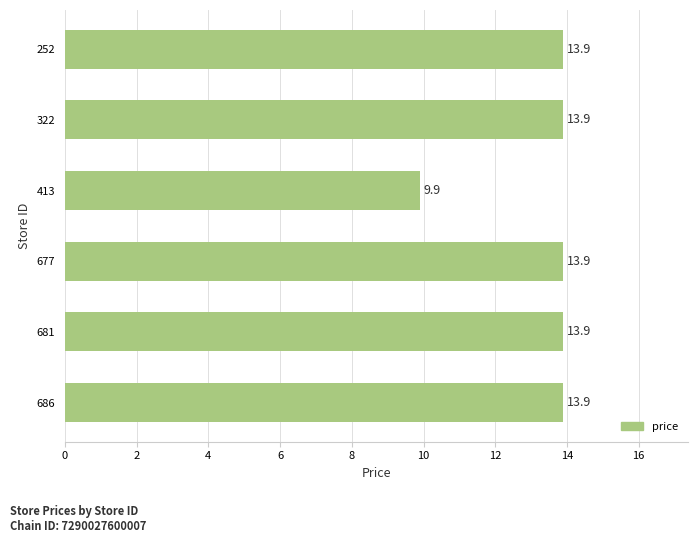

What is the value of the 1st bar from the top?

13.9